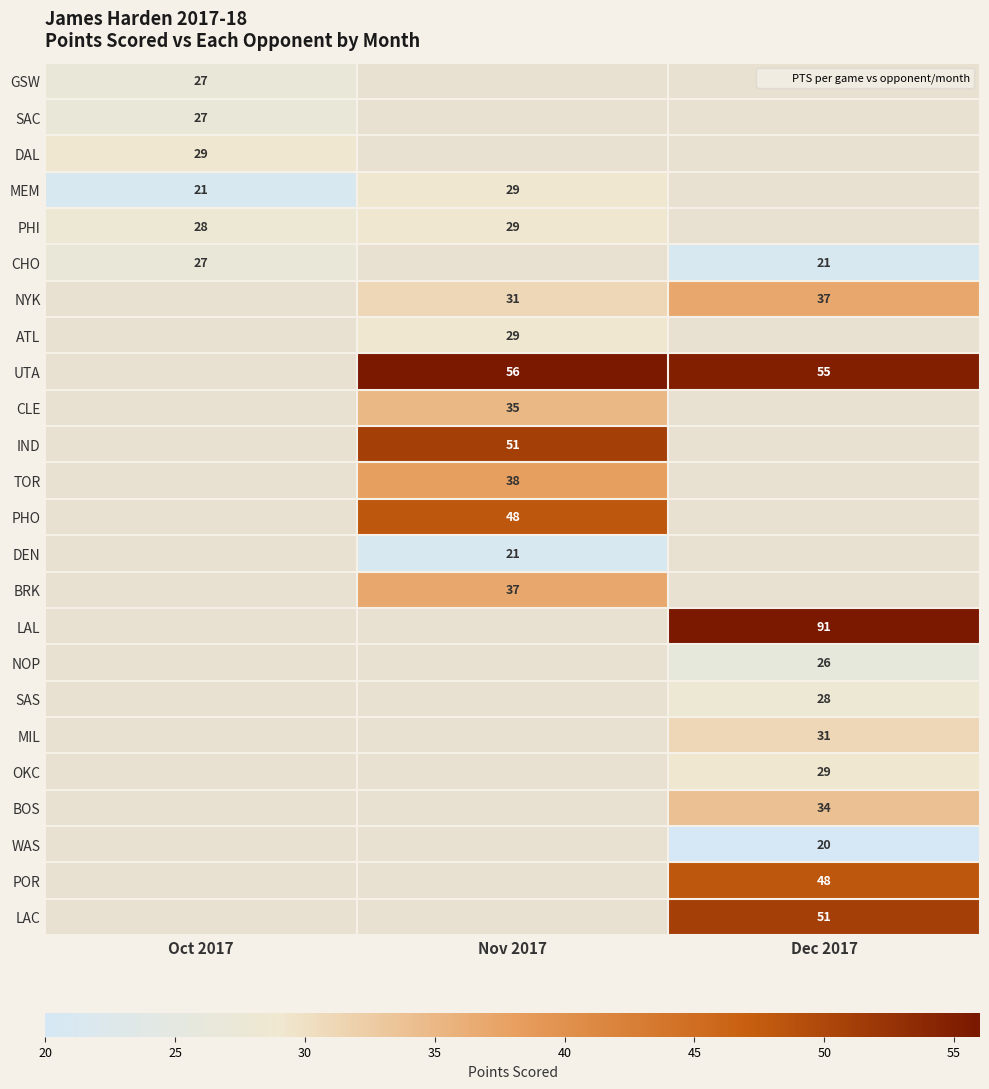

The MEM series shows 47.5 at Nov 2017. True or false?

False